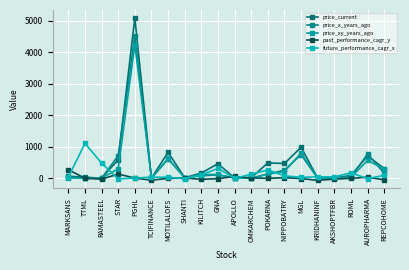

At how many categories does at least one series exceed 3178?

1